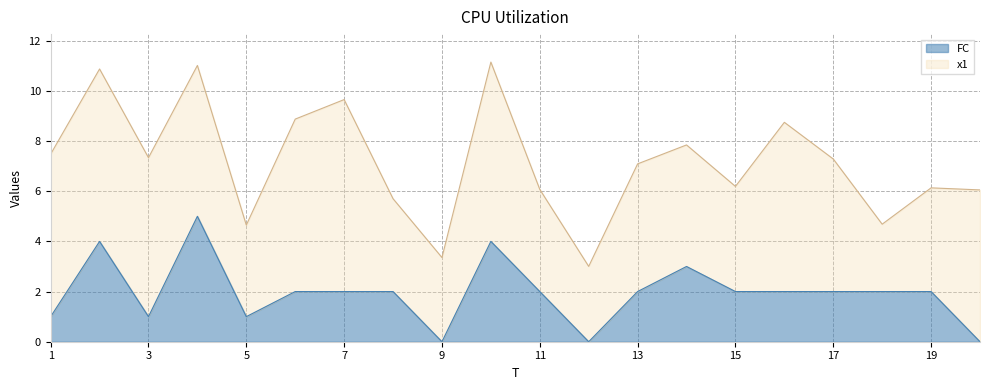

What is the change in value from 12 to 15?

+2